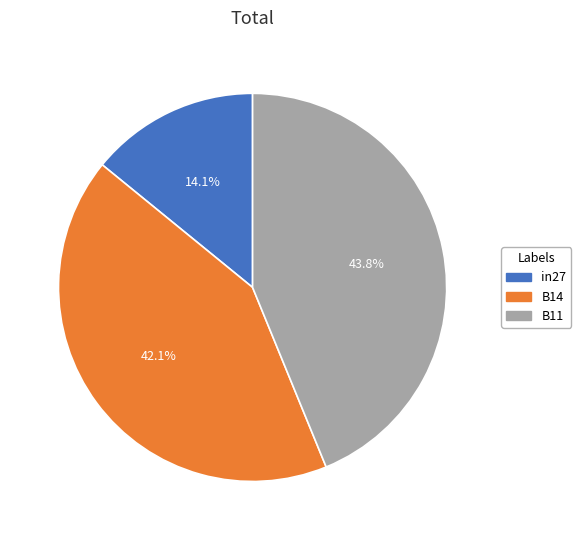

Between B11 and in27, which is larger?

B11